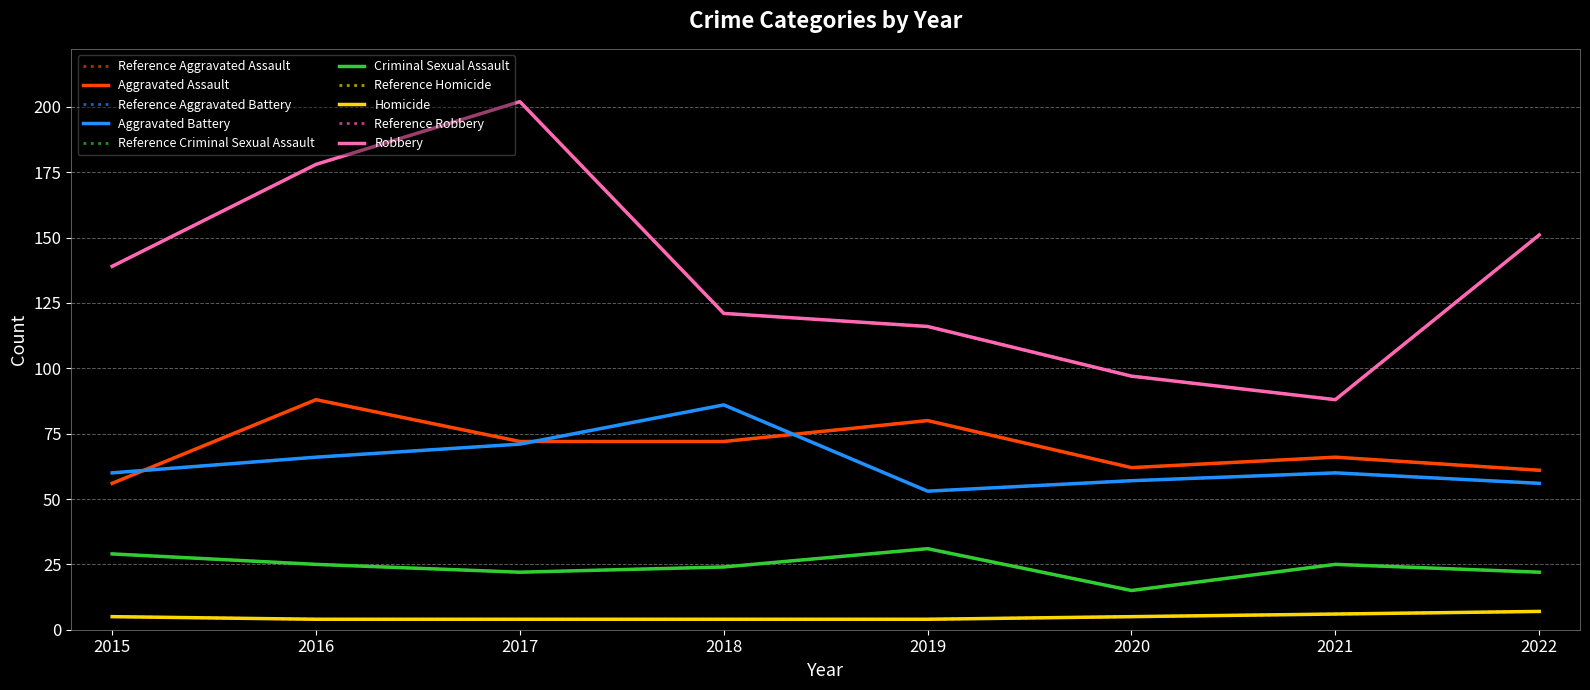

At which category is the sum across all series the highest?

2017